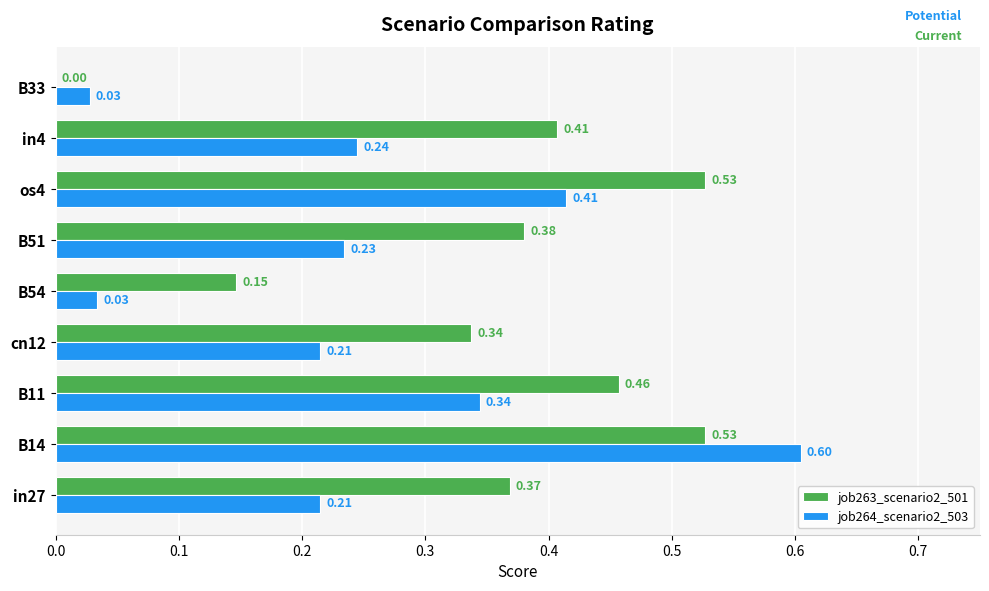

Which series has the largest total across all categories?

job263_scenario2_501